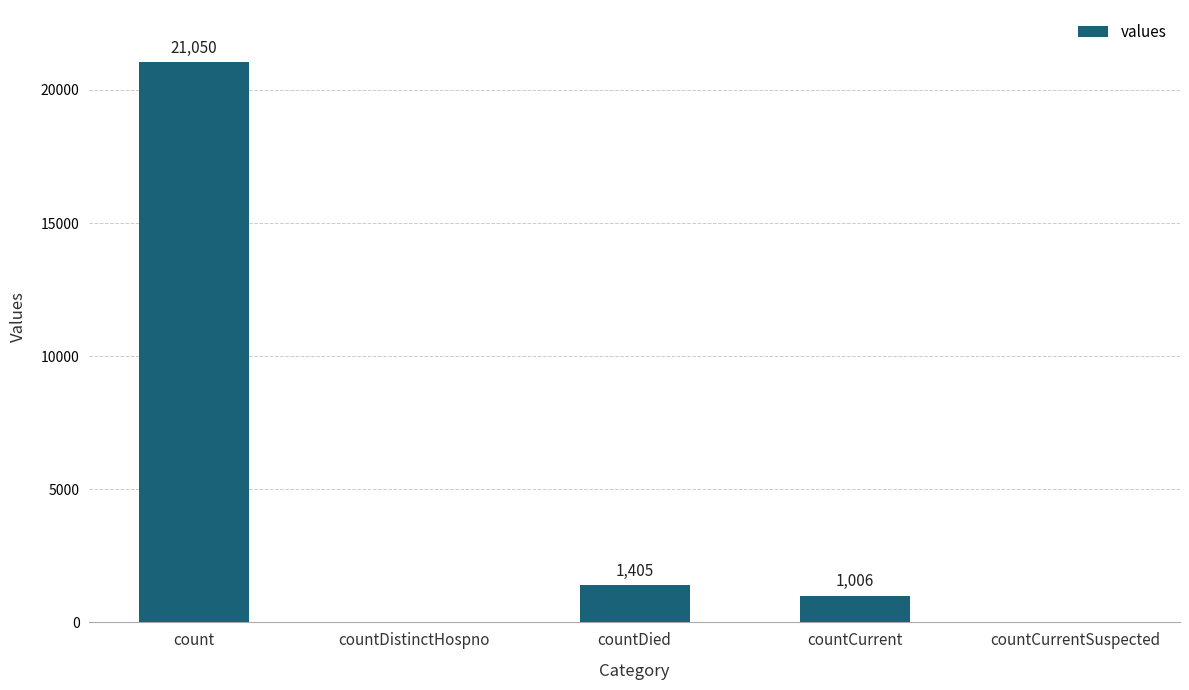

Is it true that the value at count is 21050?

True